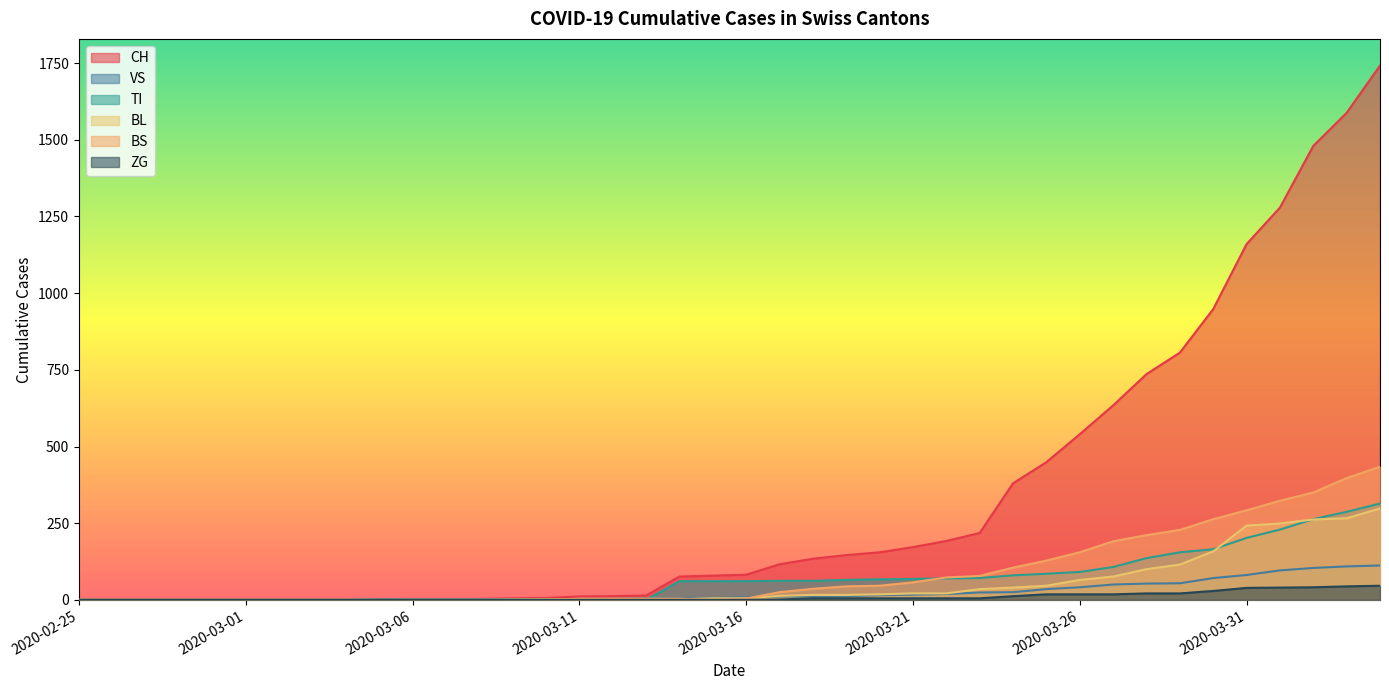

What is the label of the 38th point from the left?

2020-04-02